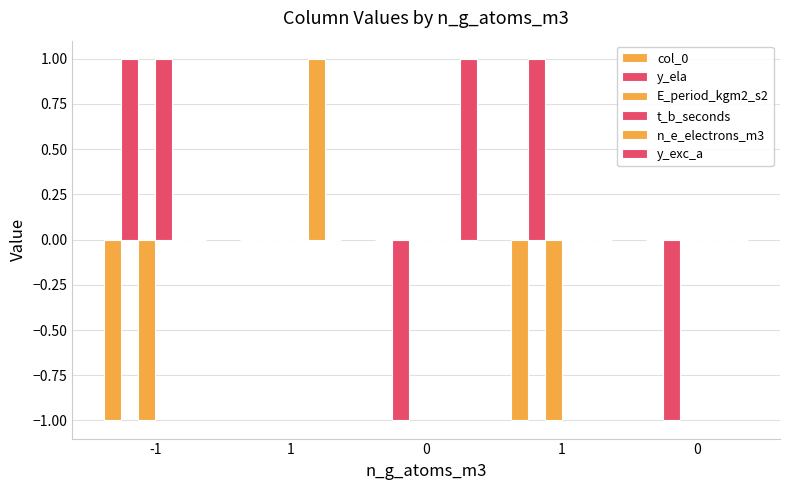

What is the greatest value displayed?

1